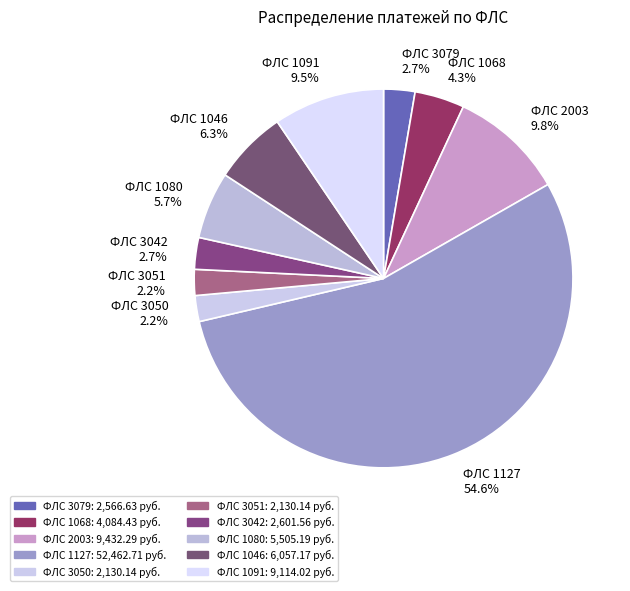

Which slice is the largest?

ФЛС 1127